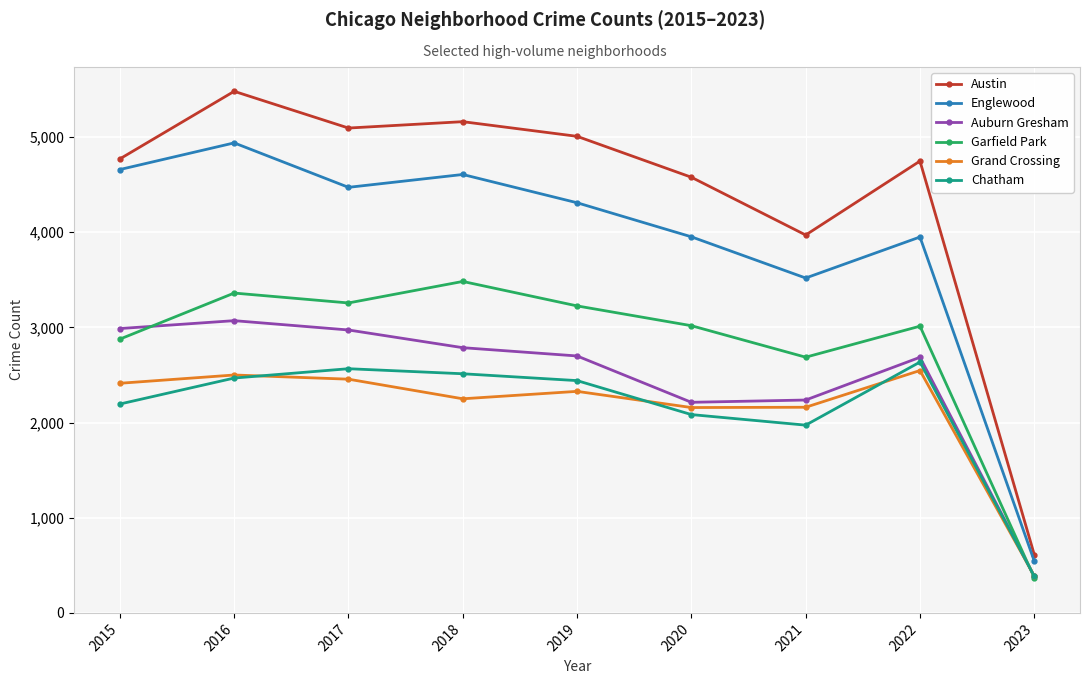

The Garfield Park series shows 5746 at 2019. True or false?

False